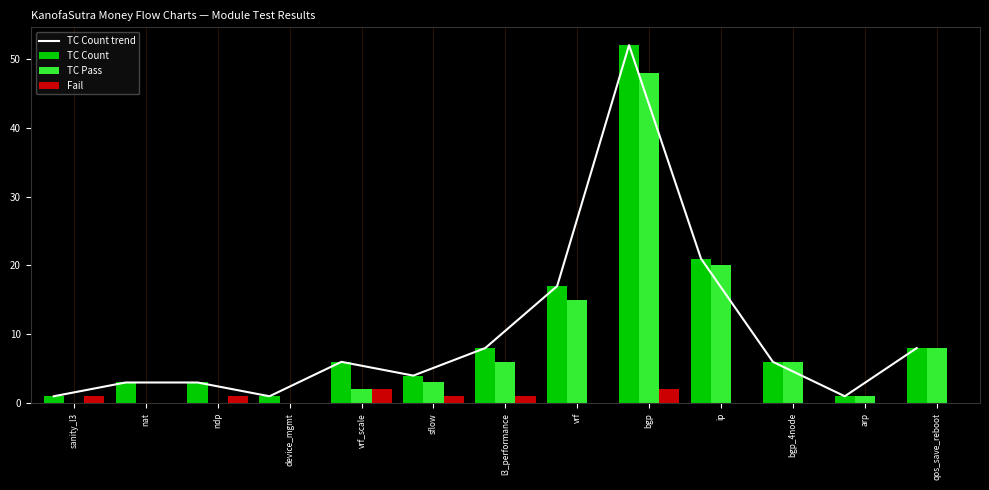

How many categories are shown in the chart?

13